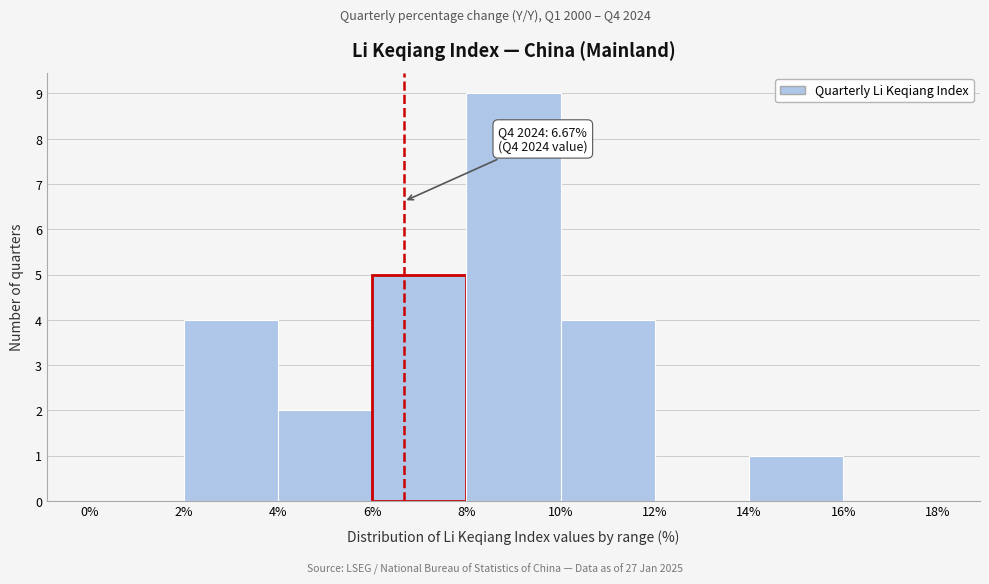

Which range on the x-axis has the tallest bar?

8% to 10%